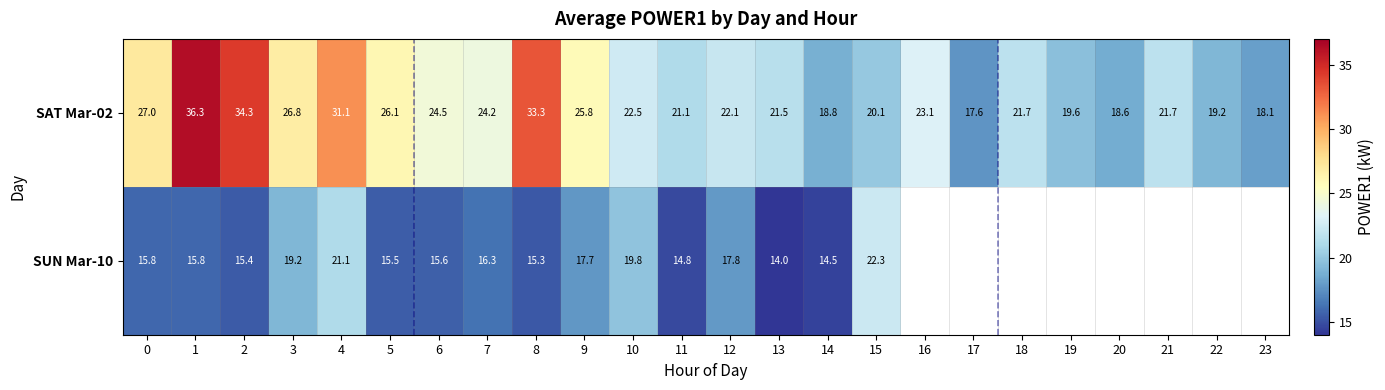

How many data points does each series have?

24